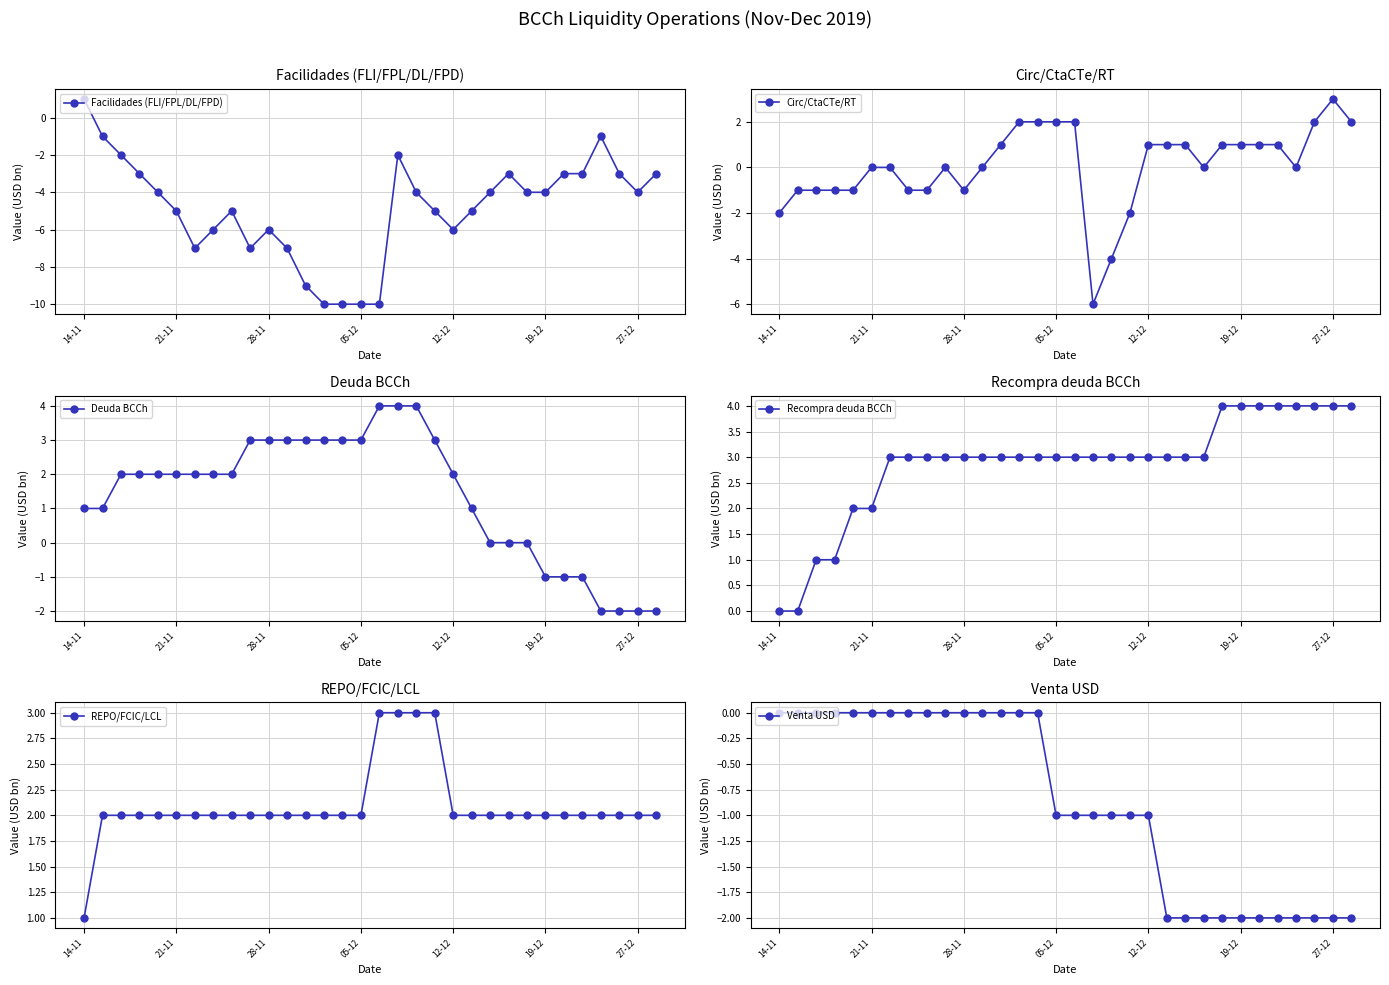

Is this an area chart (filled region under the line)?

No